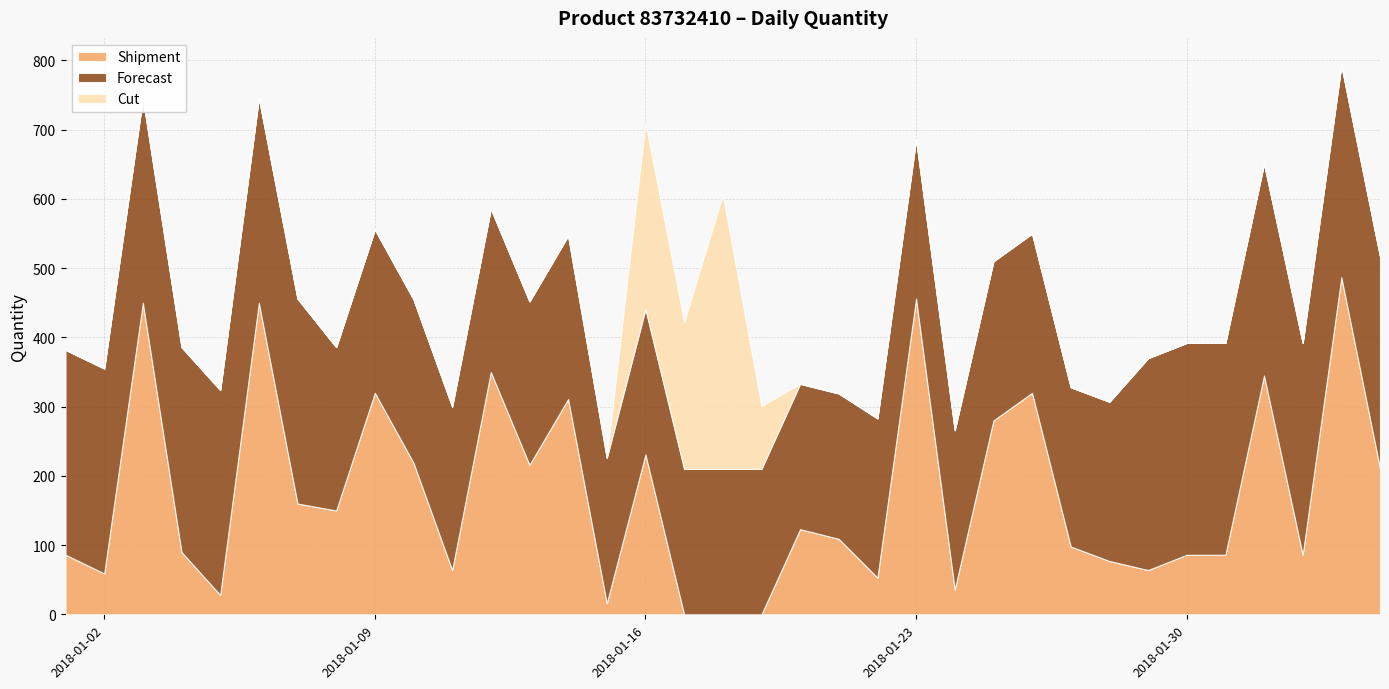

Reading right to left, what are all the values shown in this chart?

Shipment: 211	487	86	345	86	86	64	77	98	320	280	36	456	53	109	123	0	0	0	231	16	311	216	350	64	219	320	150	160	450	28	90	450	59	86
Forecast: 306	306	306	306	306	306	306	230	230	230	230	230	230	230	210	210	210	210	210	210	210	236	236	236	236	236	236	236	296	296	296	296	296	296	296
Cut: 0	0	0	0	0	0	0	0	0	0	0	0	0	0	0	0	91	396	212	269	0	0	0	0	0	0	0	0	0	0	0	0	0	0	0